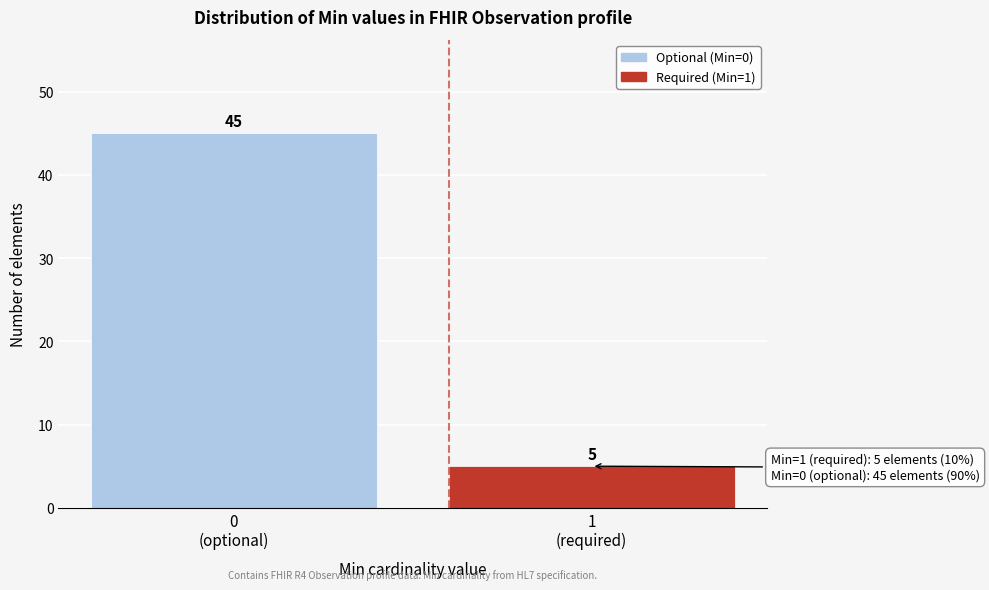

Reading left to right, extract all data points from this chart.

45	5